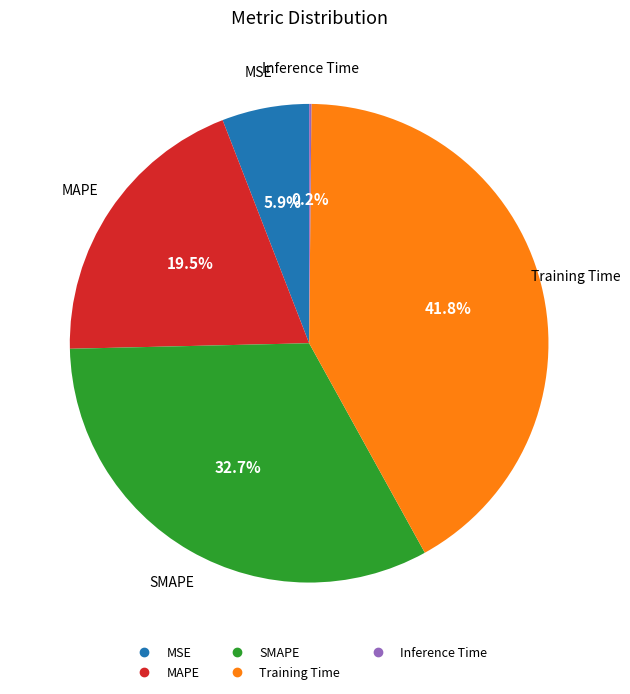

To the nearest percent, what is the average slice percentage?

20%